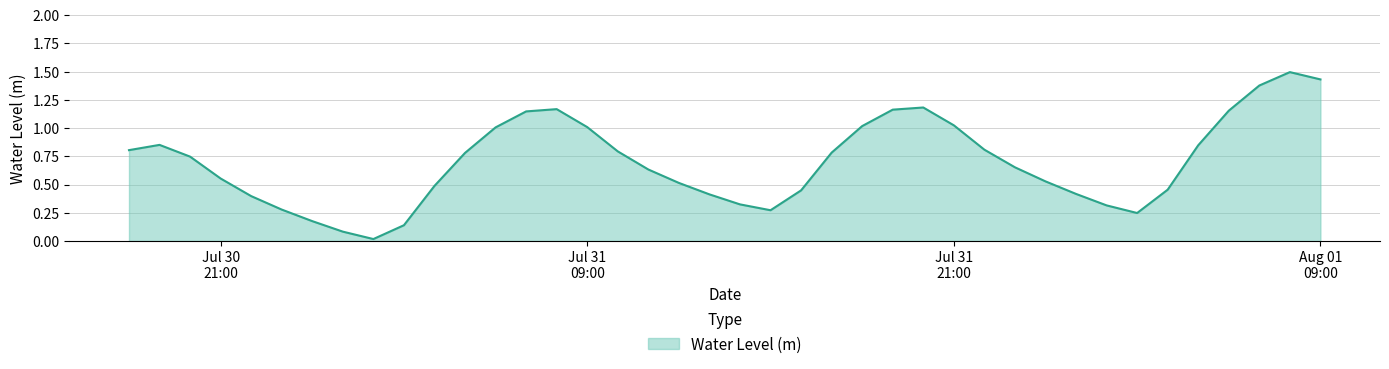

What is the greatest value displayed?

1.5